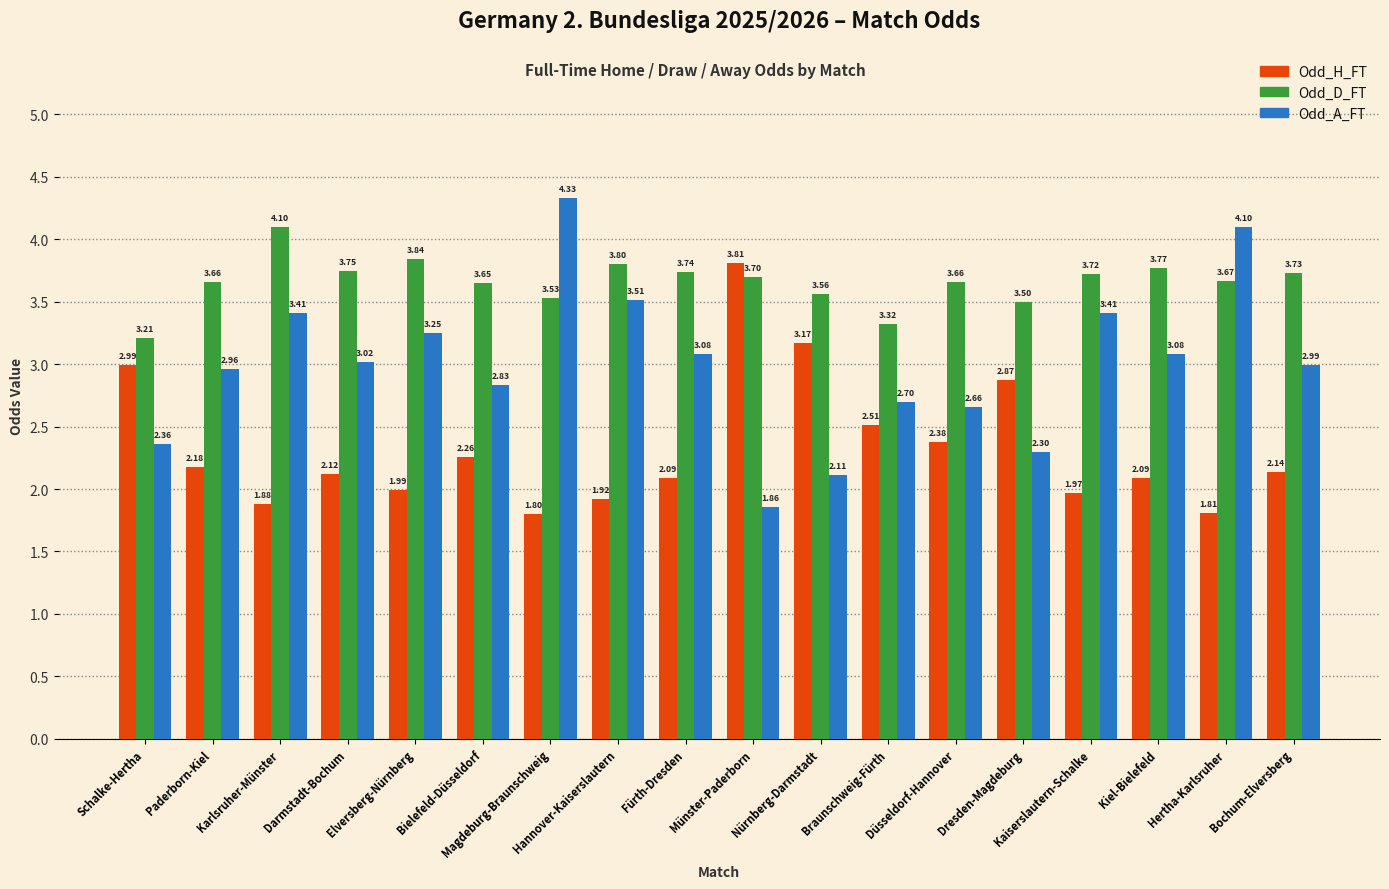

What is the label of the 12th bar from the left?

Braunschweig-Fürth